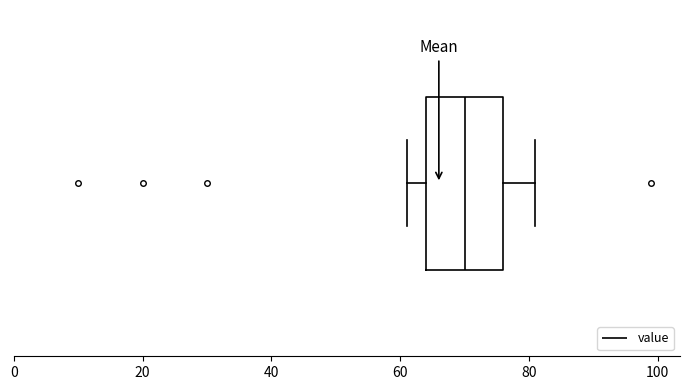

Where is the left edge of the box on the x-axis? The values are not printed on the chart, so give them approximately, as read against the axis.

64